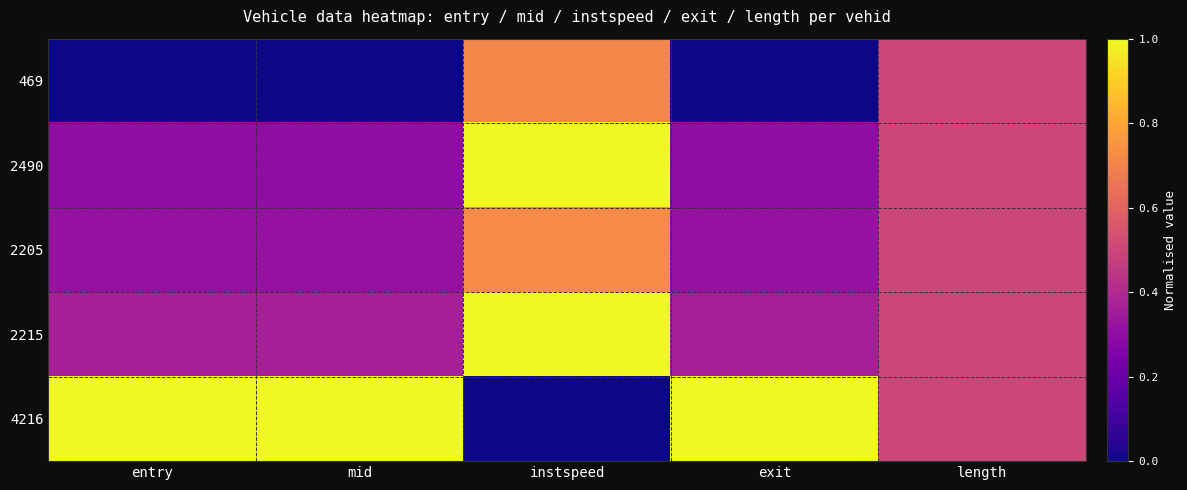

Reading left to right, list all the values displayed in this chart.

469: entry=0.0	mid=0.0	instspeed=0.7	exit=0.0	length=0.5
2490: entry=0.3	mid=0.3	instspeed=1.0	exit=0.3	length=0.5
2205: entry=0.3	mid=0.3	instspeed=0.7	exit=0.3	length=0.5
2215: entry=0.4	mid=0.4	instspeed=1.0	exit=0.4	length=0.5
4216: entry=1.0	mid=1.0	instspeed=0.0	exit=1.0	length=0.5